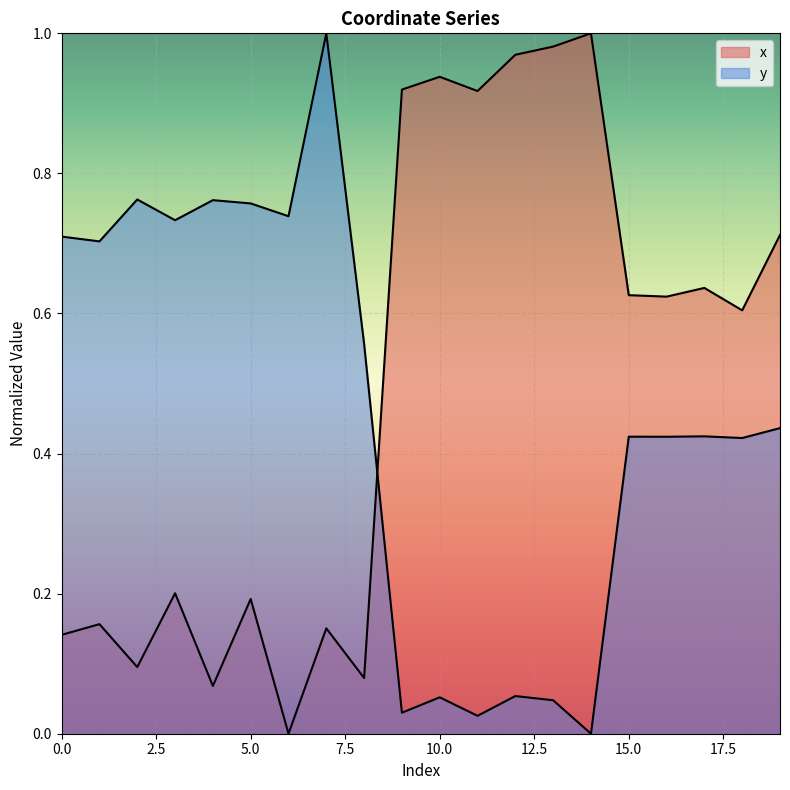

How many series are shown in this chart?

2